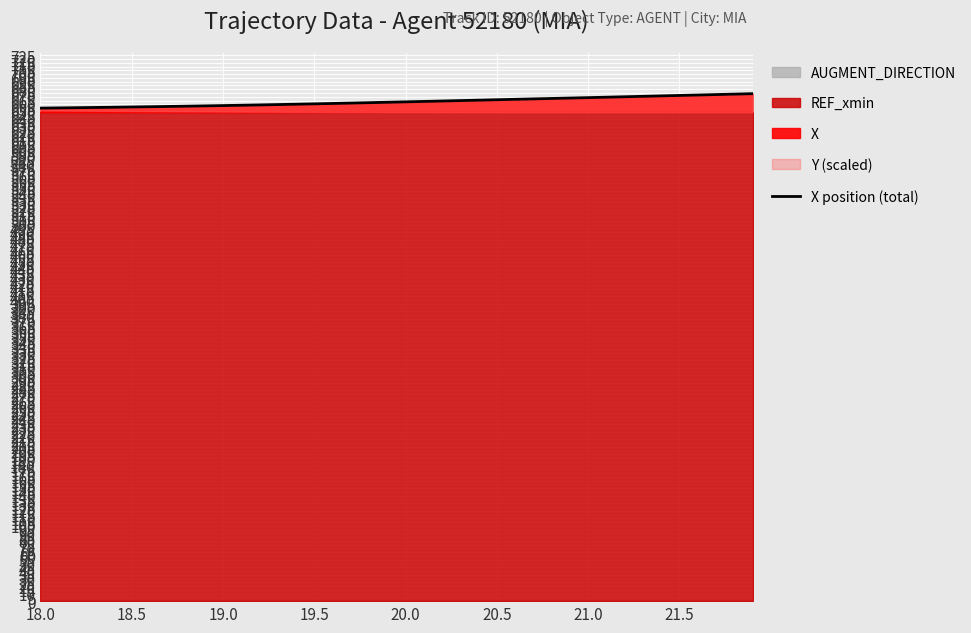

What is the minimum value for X?

654.9